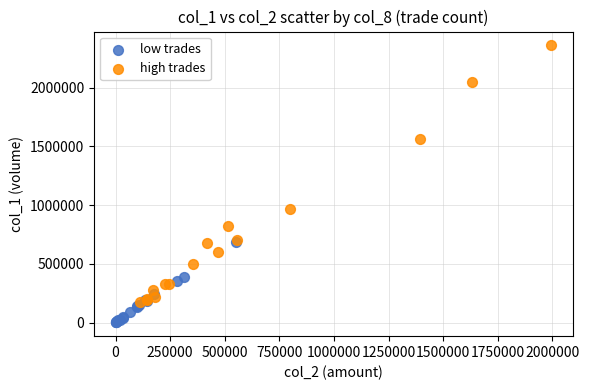

Which series has the largest Y range (max minus min)?

high trades